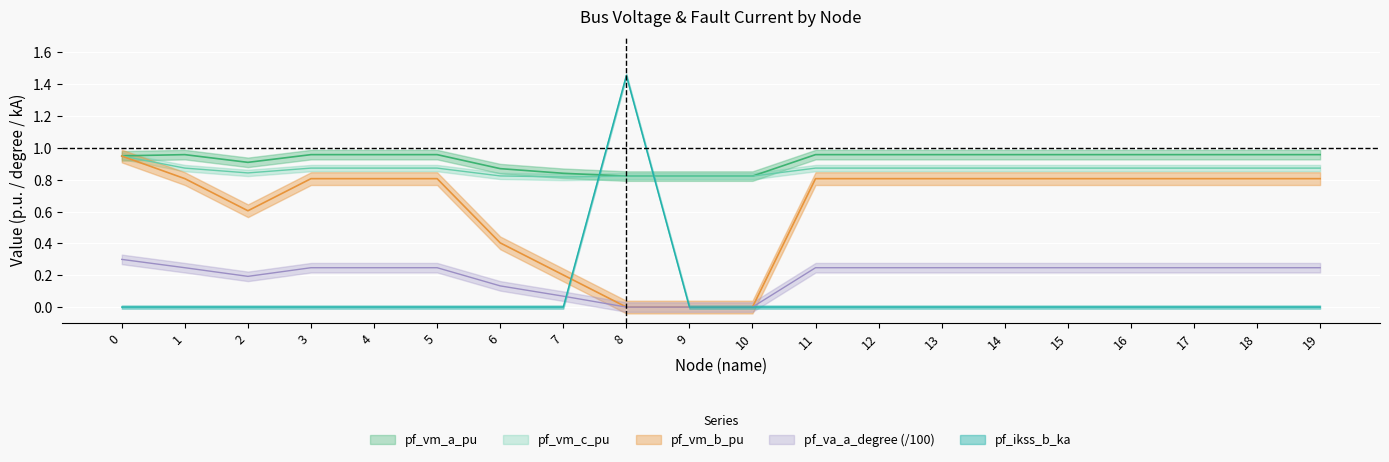

What is the difference between the highest and lowest values at 15?

1.0